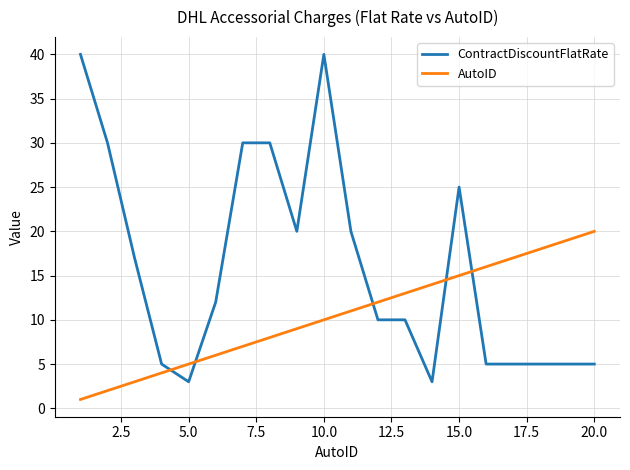

Rank the series by their average value, from highest to lowest.

ContractDiscountFlatRate, AutoID